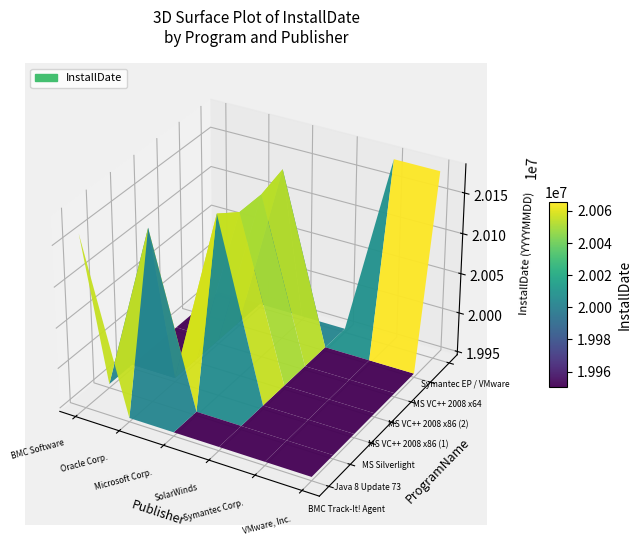

Reading right to left, what are all the values shown in this chart?

BMC Software: 0	0	0	0	0	0	20160309
Oracle Corporation: 0	0	0	0	0	20160309	0
Microsoft Corporation: 0	20160216	20150608	20150608	20170413	0	0
SolarWinds, Inc.: 0	0	0	0	0	0	0
Symantec Corporation: 20180421	0	0	0	0	0	0
VMware, Inc.: 20180215	0	0	0	0	0	0